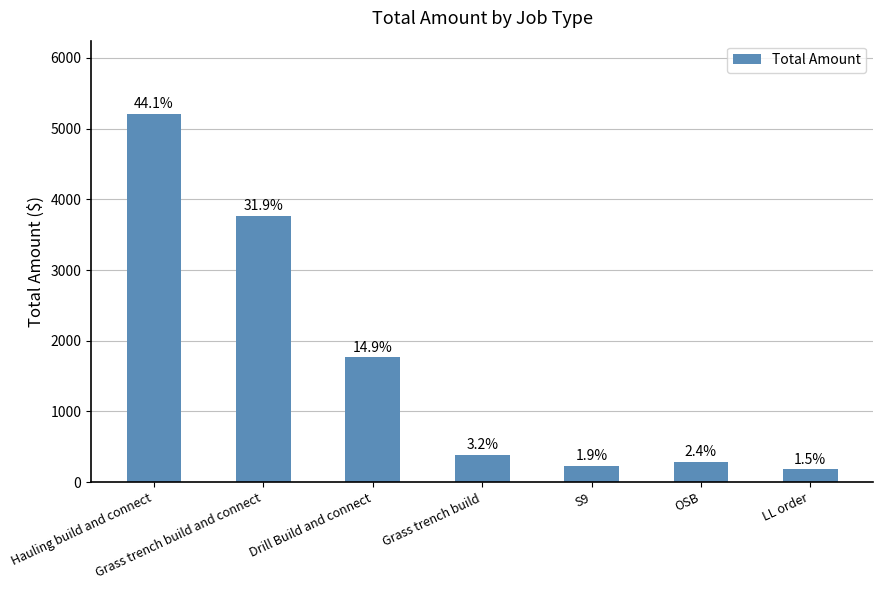

What is the maximum value shown in the chart?

5203.8